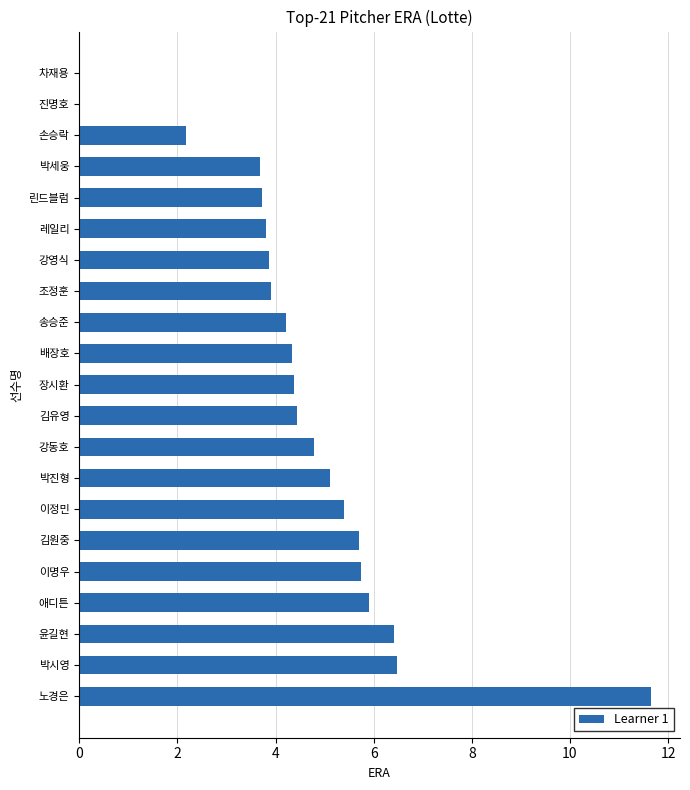

The chart shows a value of 3.8 at 윤길현. True or false?

False